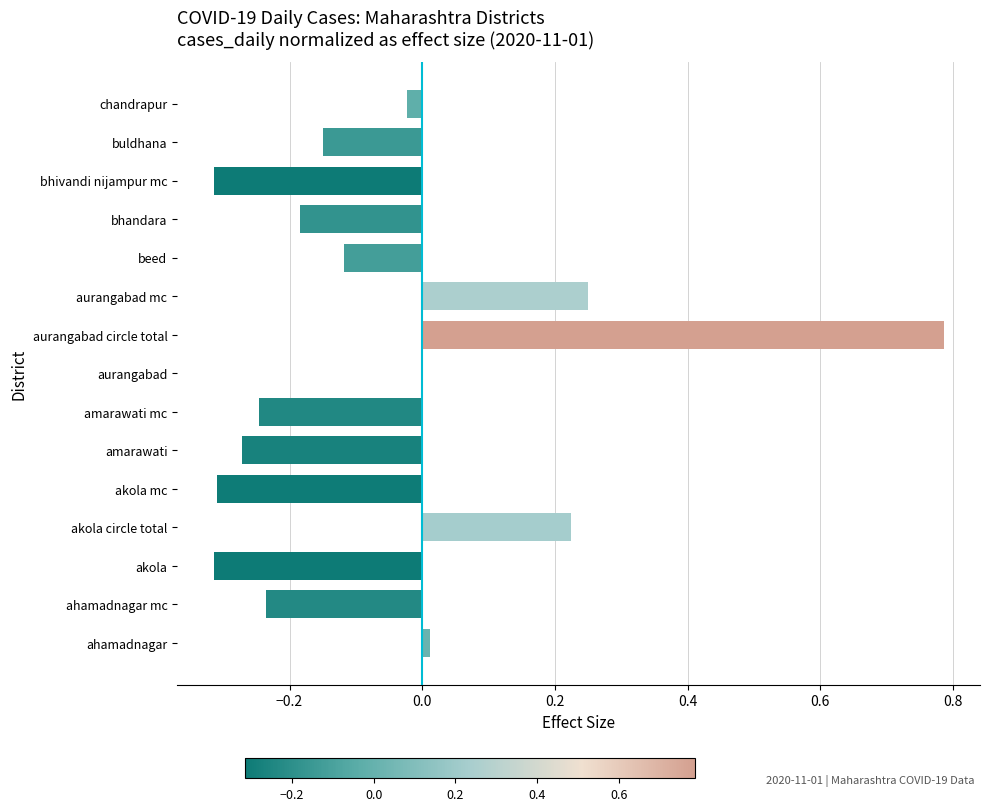

Which has a higher value, aurangabad circle total or ahamadnagar mc?

aurangabad circle total